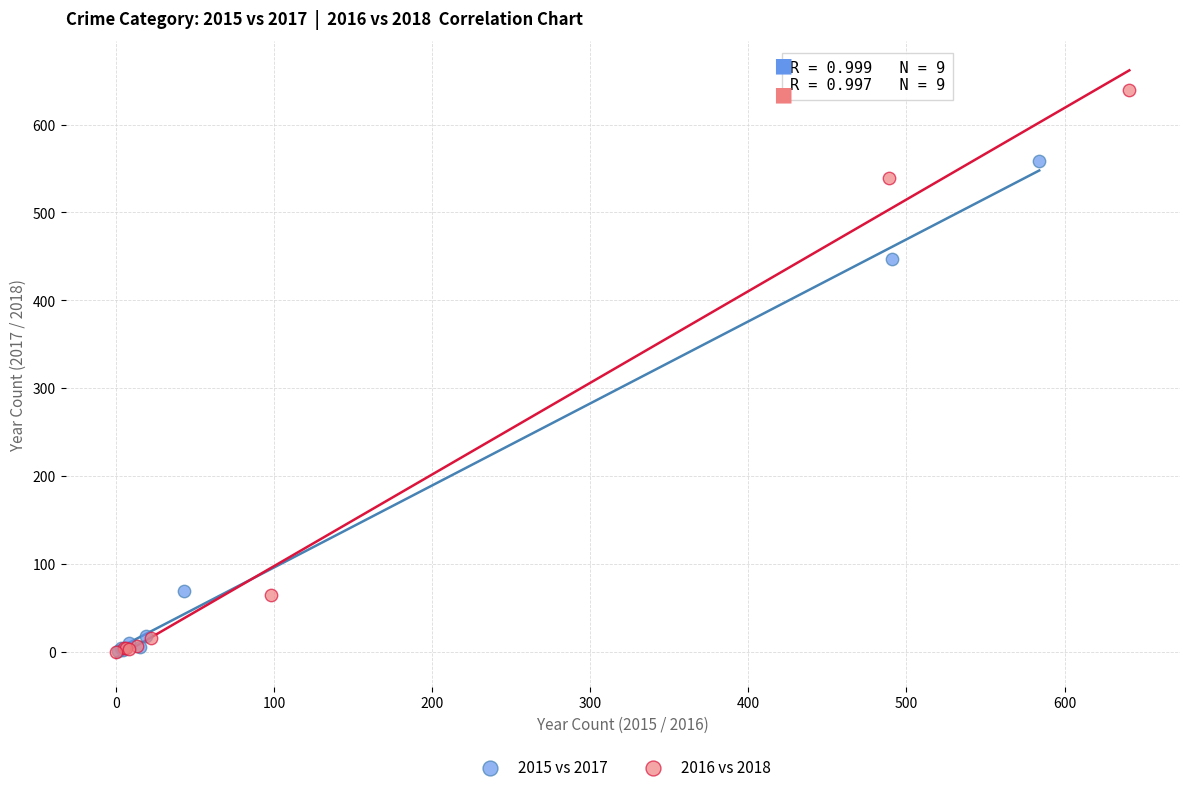

Which series contains the highest Y value?

2016 vs 2018